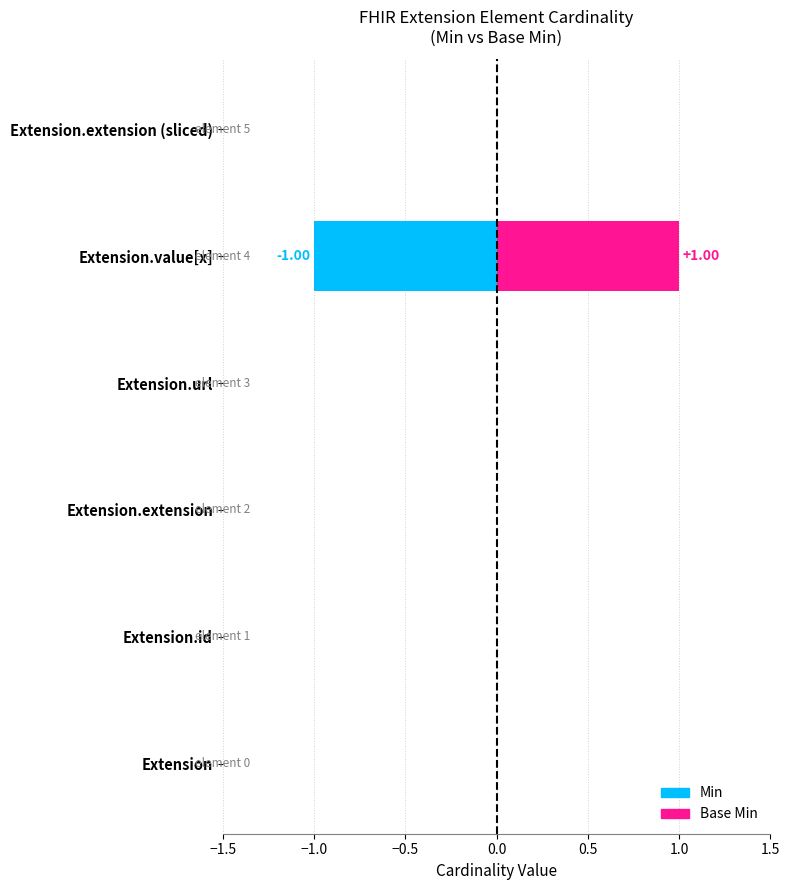

Rank the categories by Base Min value from highest to lowest.

Extension.value[x], Extension, Extension.id, Extension.extension, Extension.url, Extension.extension (sliced)